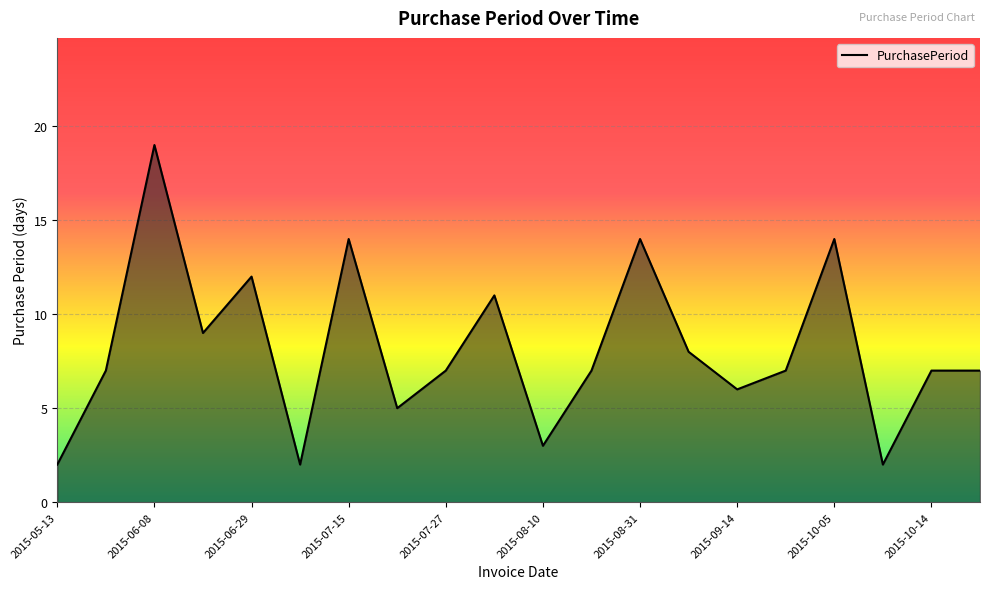

What is the maximum value shown in the chart?

19